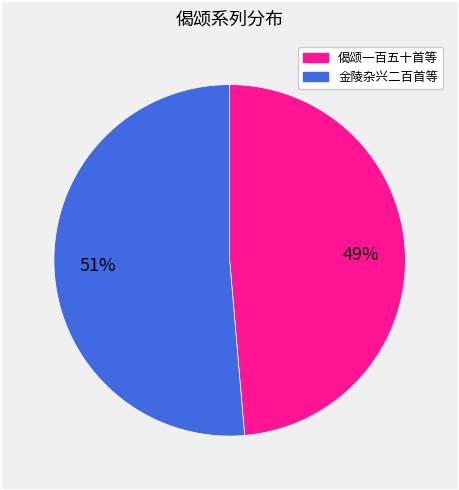

To the nearest percent, what is the average slice percentage?

50%